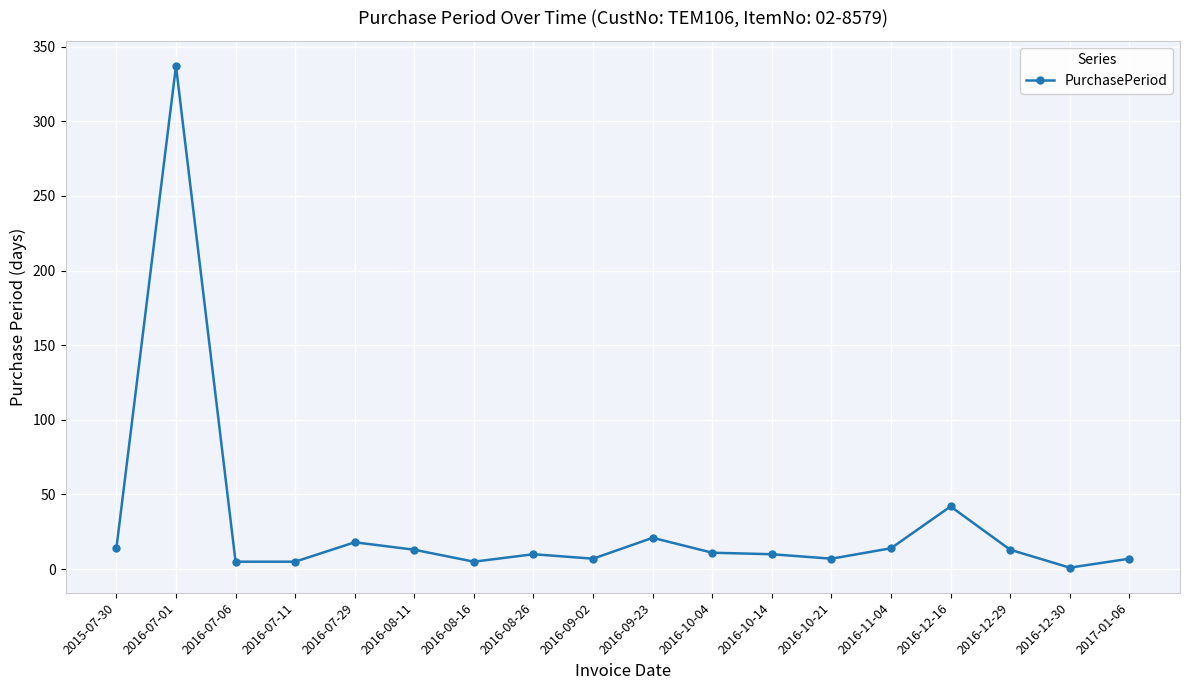

What is the ratio of the value at 2016-10-04 to the value at 2016-07-11?

2.2